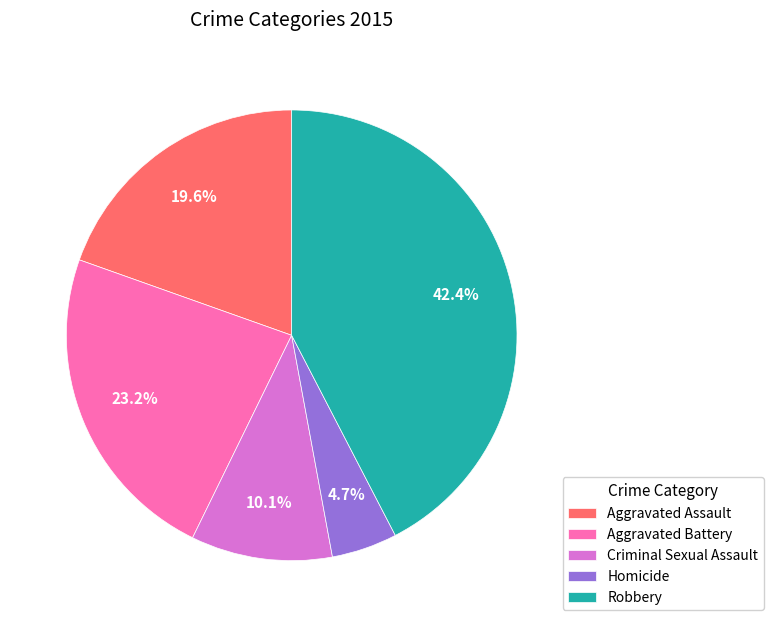

To the nearest percent, what percentage of the pie is Homicide?

5%